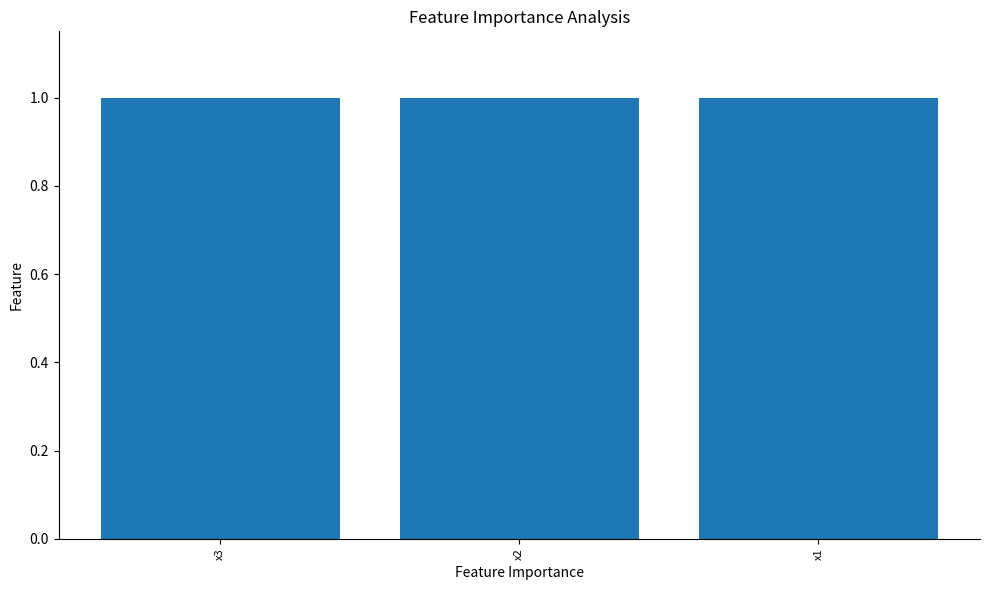

The value of x1 at x3 is 2. True or false?

False